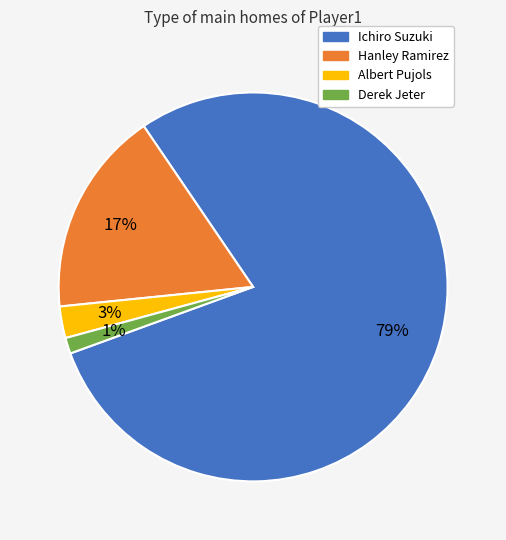

What is the smallest slice in the pie chart?

Derek Jeter